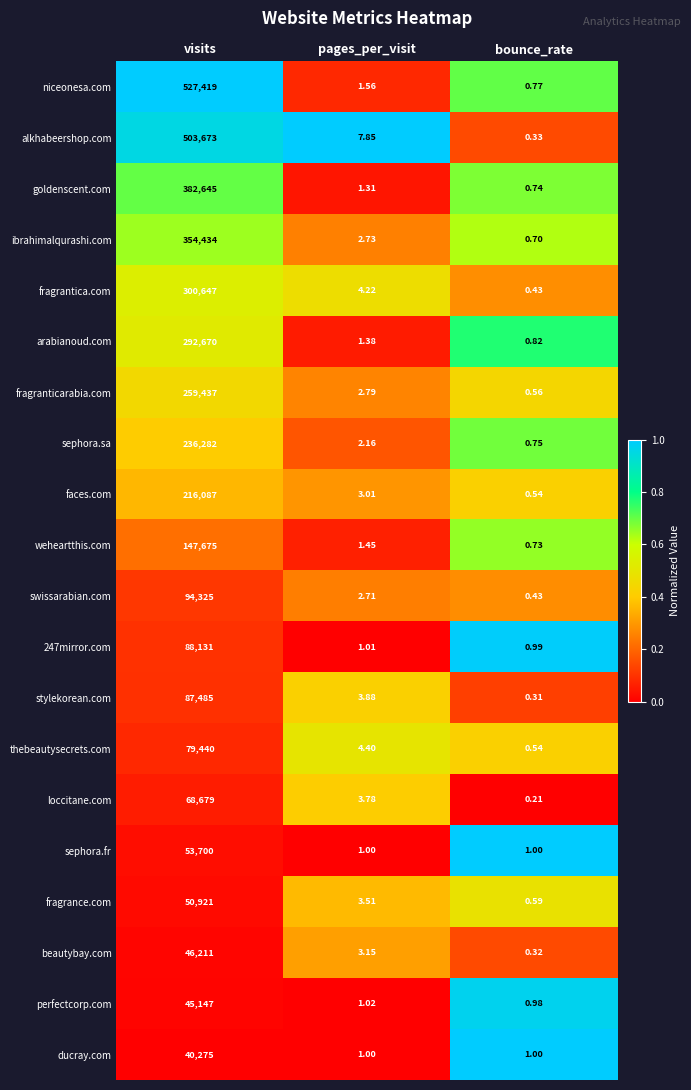

Which series has the widest spread of values?

niceonesa.com